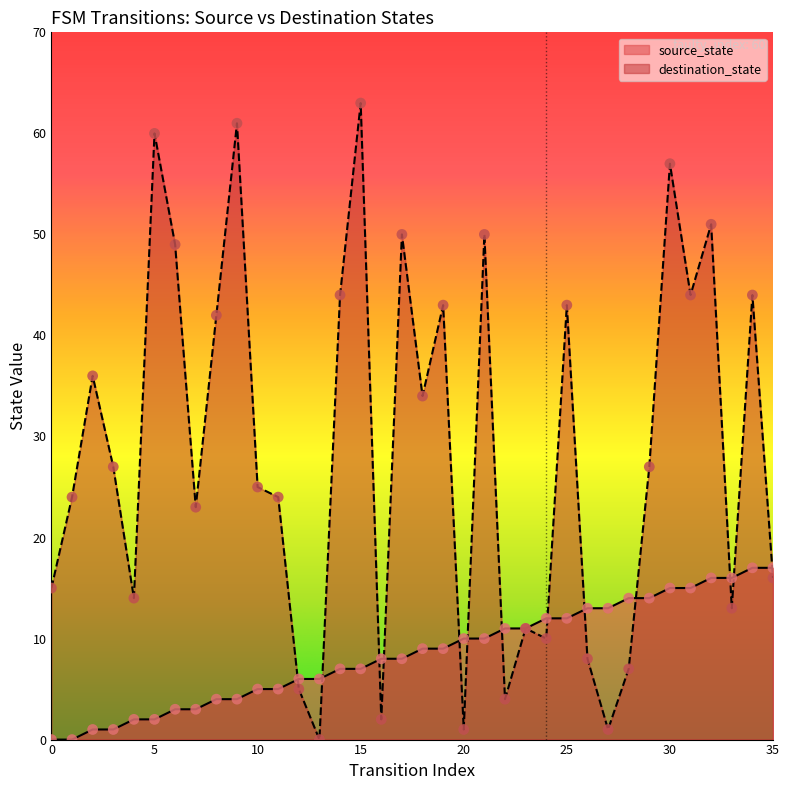

What are all the series names shown in the legend?

source_state, destination_state